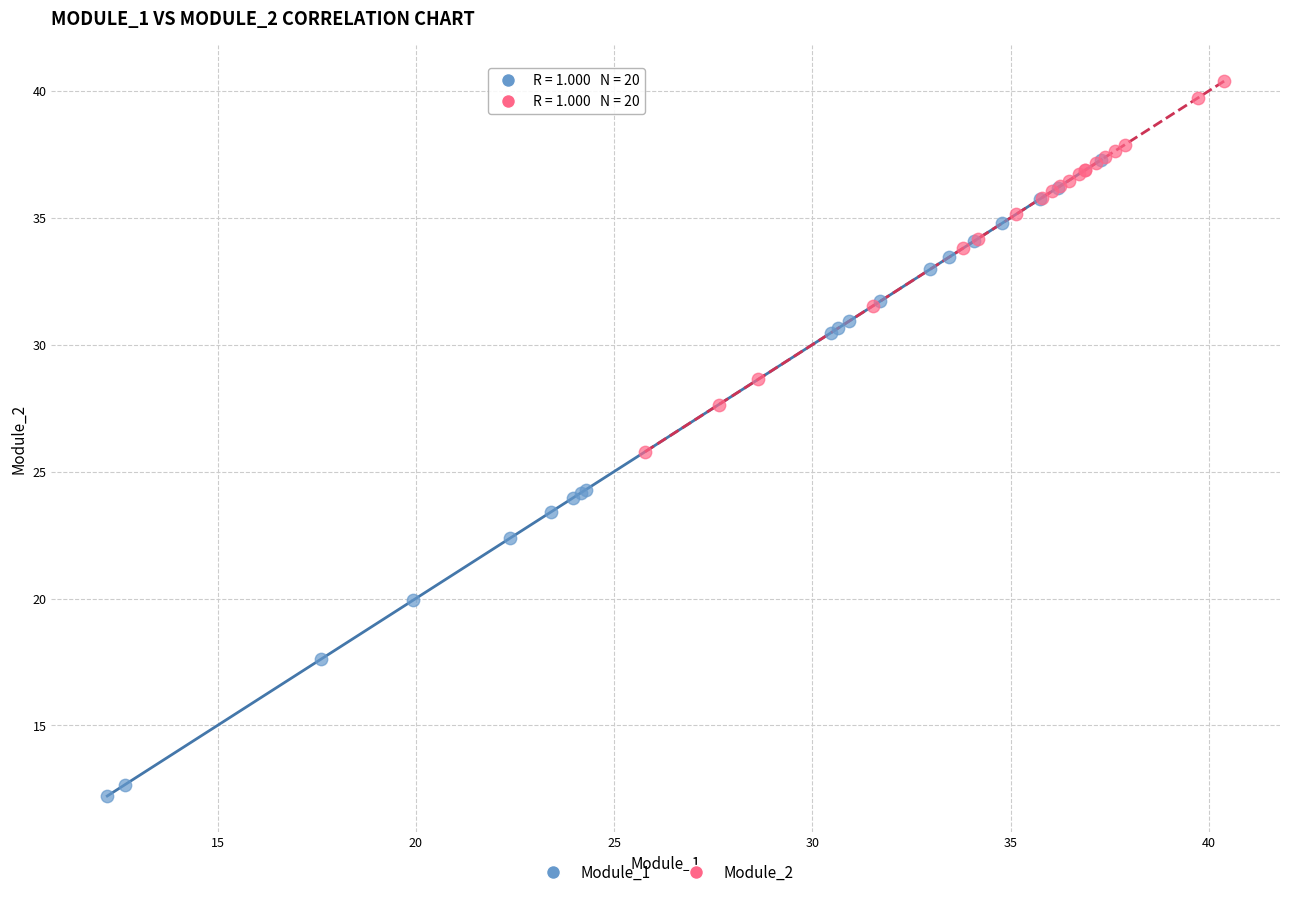

Which series contains the lowest Y value?

Module_1